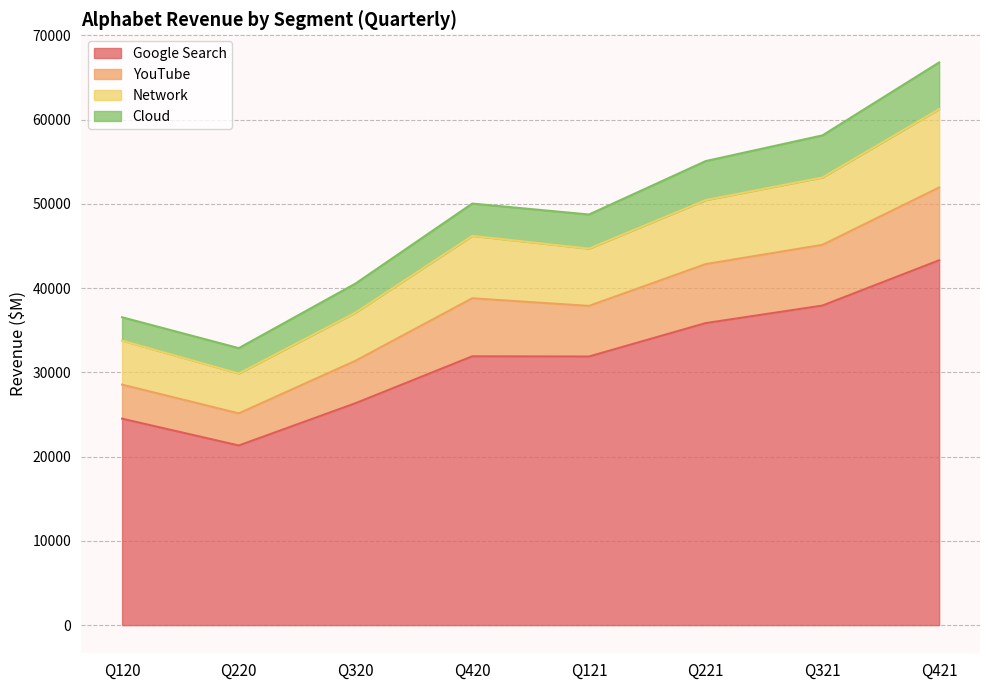

At which category is the sum across all series the highest?

Q421